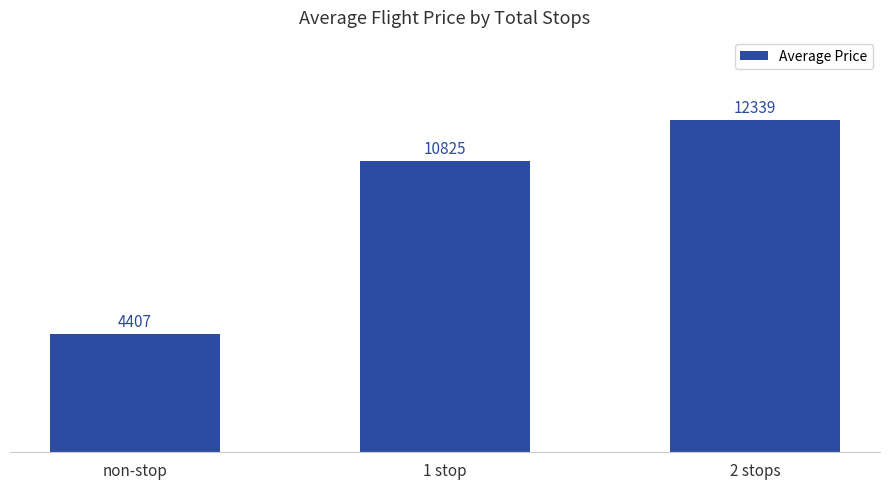

Which category has the highest value across all series?

2 stops